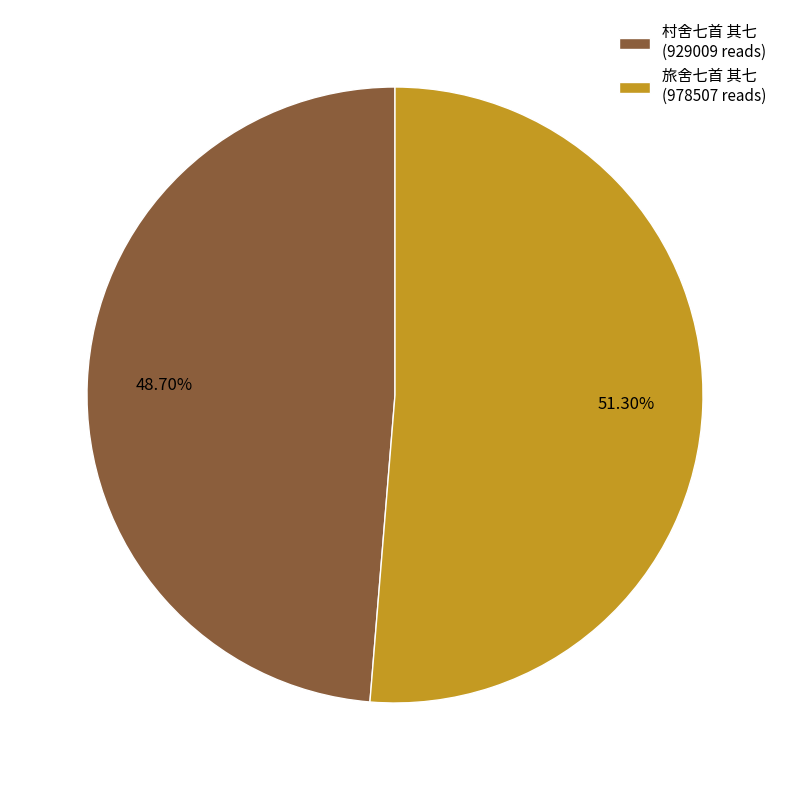

The 旅舍七首 其七 slice represents 58% of the pie. True or false?

False